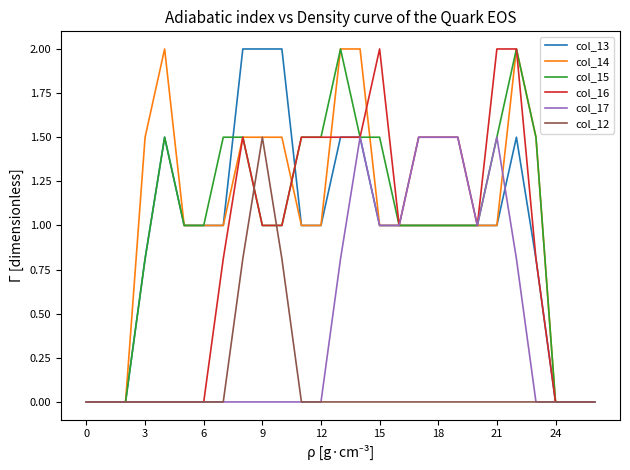

What is the highest value of the col_16 series?

2.0